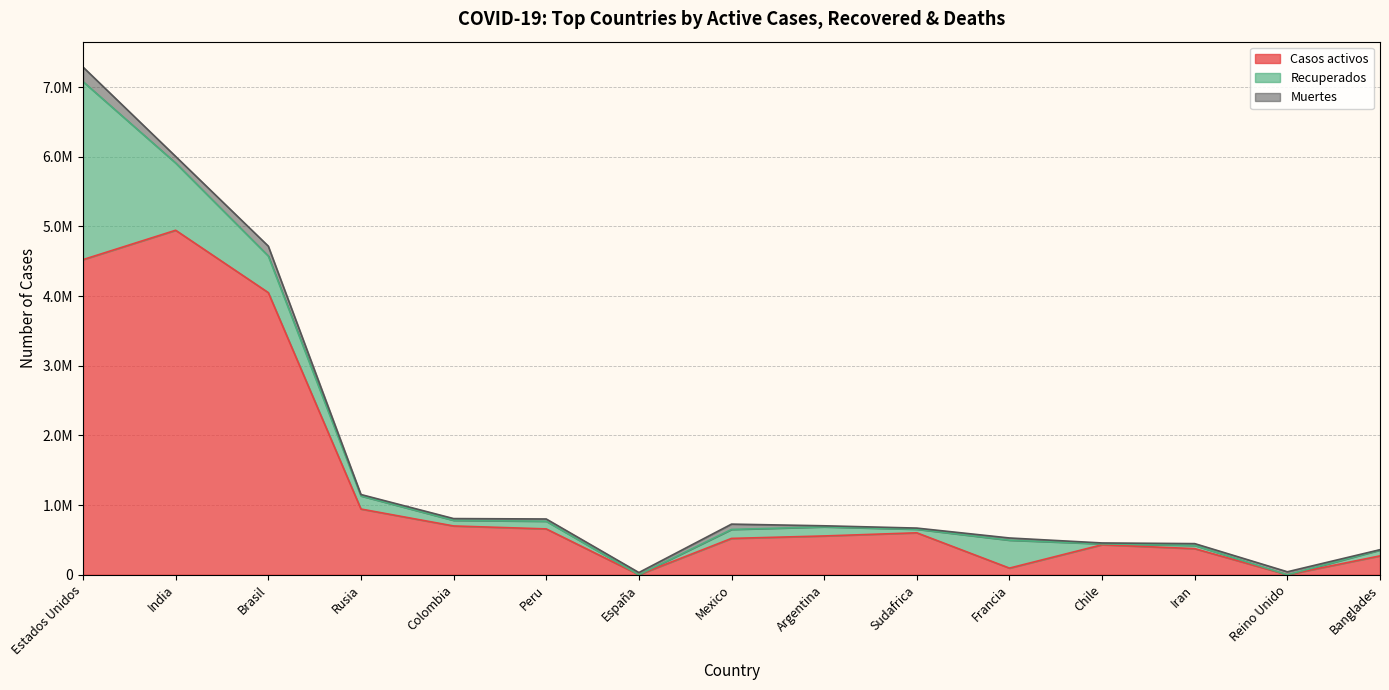

Does the chart have visible grid lines?

Yes